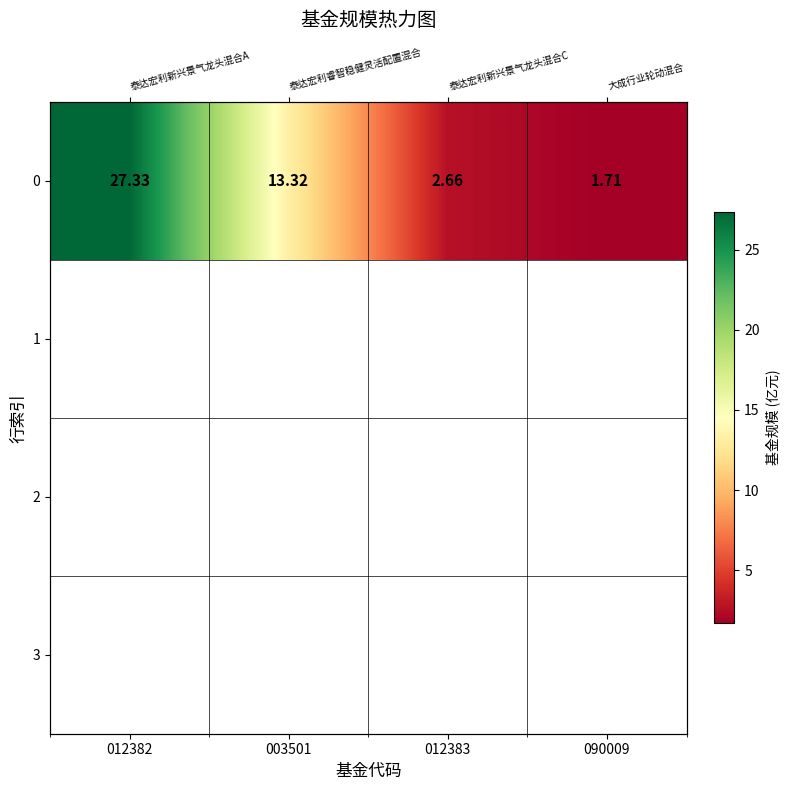

Rank the categories by value from lowest to highest.

090009, 012383, 003501, 012382